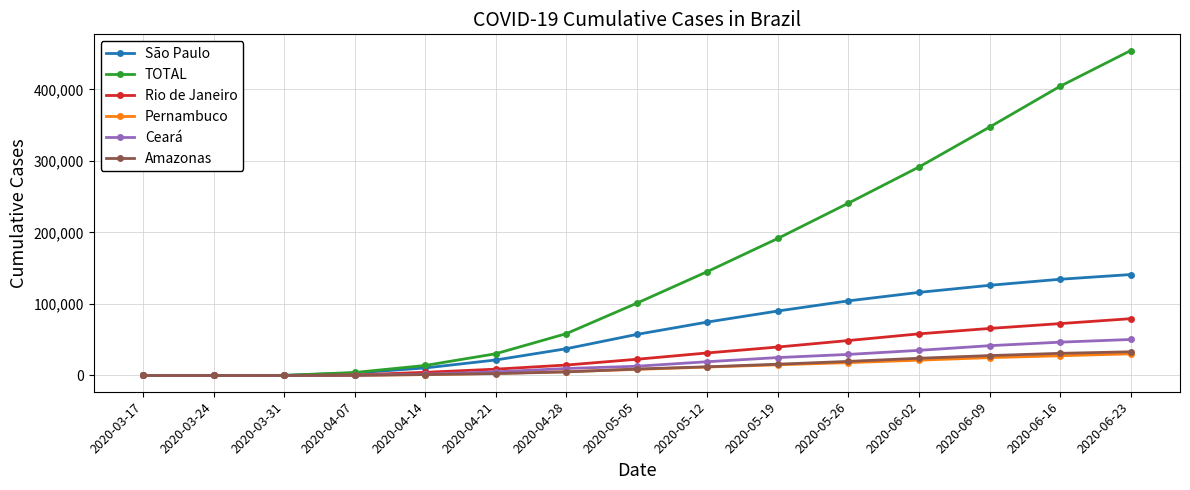

Which series has the largest range (max minus min)?

TOTAL